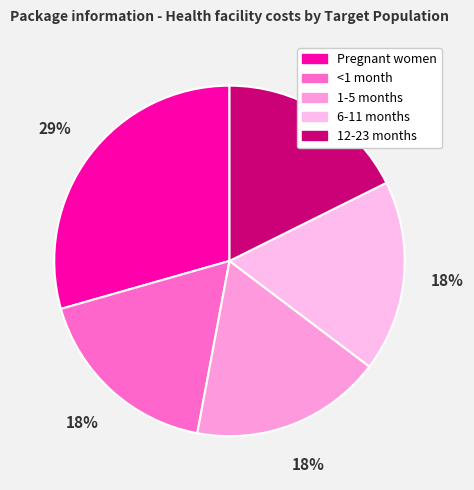

What is the largest slice in the pie chart?

Pregnant women